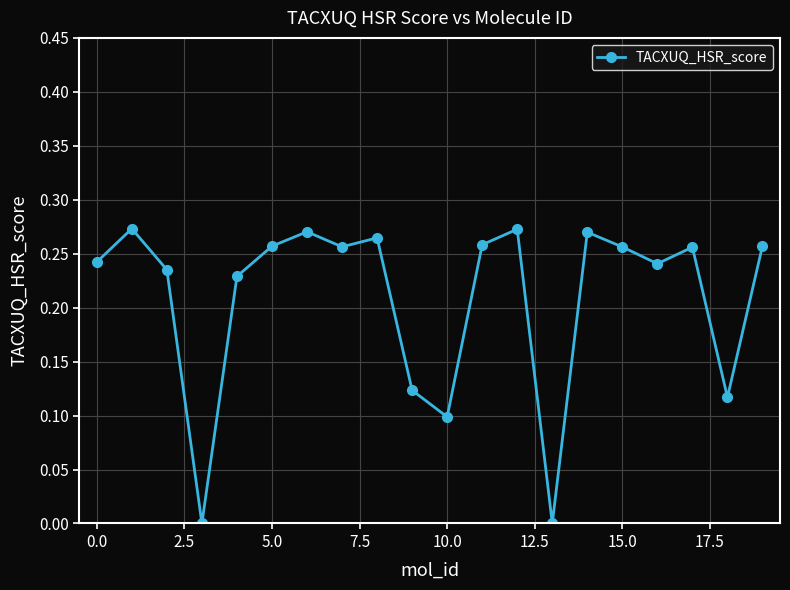

What is the sum of all values?

4.2